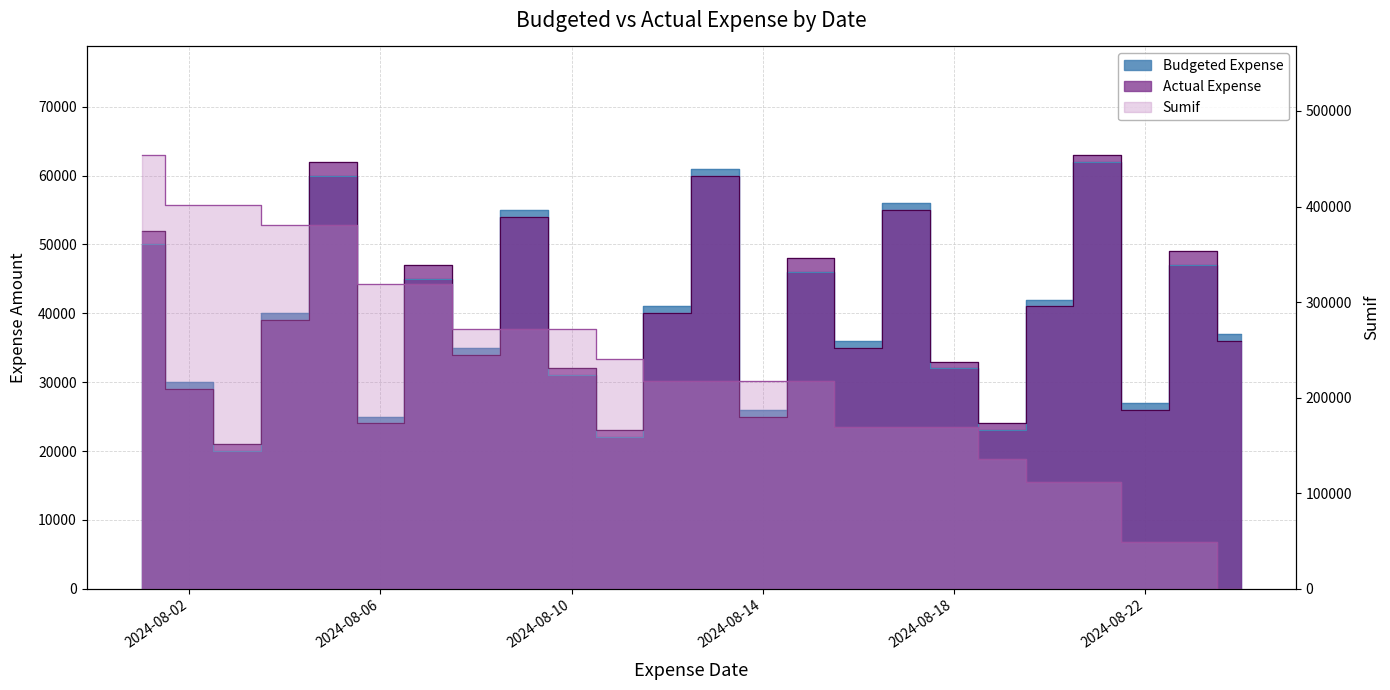

At 2024-08-01, list the series in order from smallest to largest.

Budgeted Expense, Actual Expense, Sumif